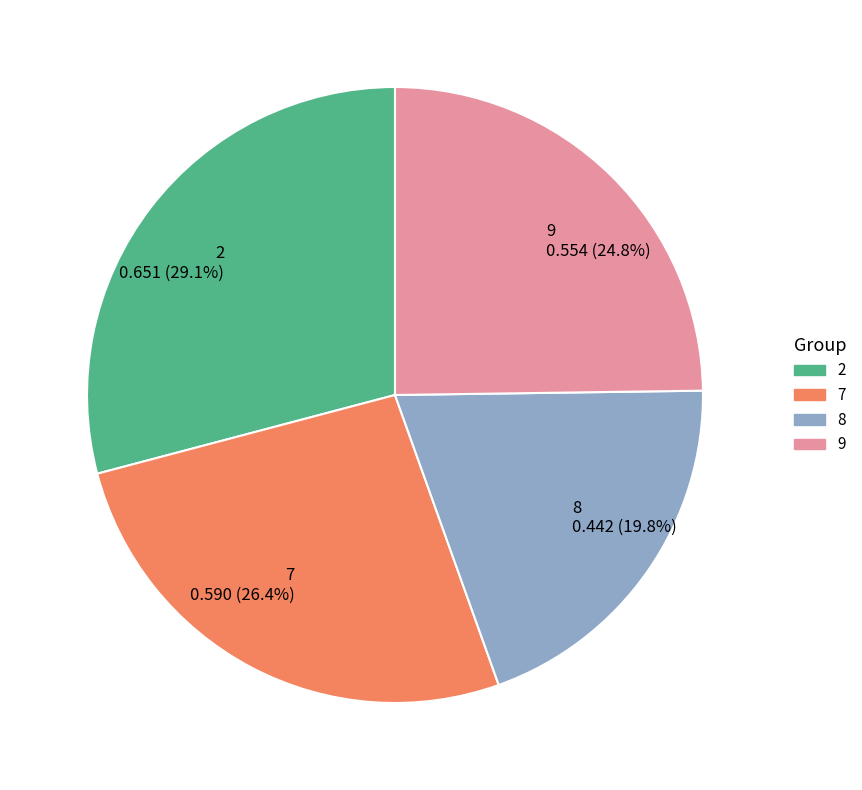

What percentage is NOT represented by 9?

75.2%